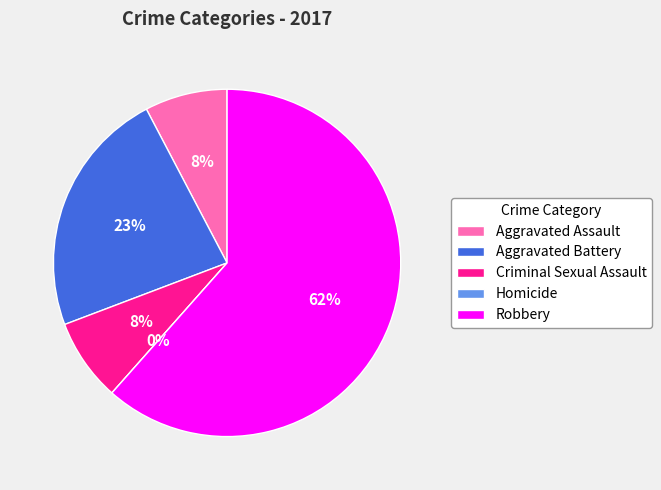

Count the number of slices in the pie.

6